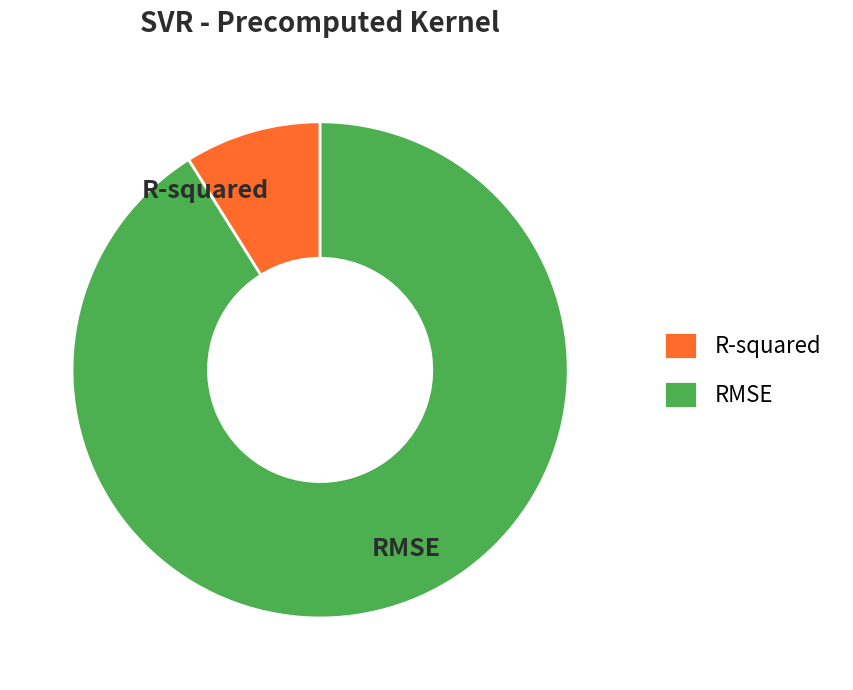

Which has a higher value, RMSE or R-squared?

RMSE